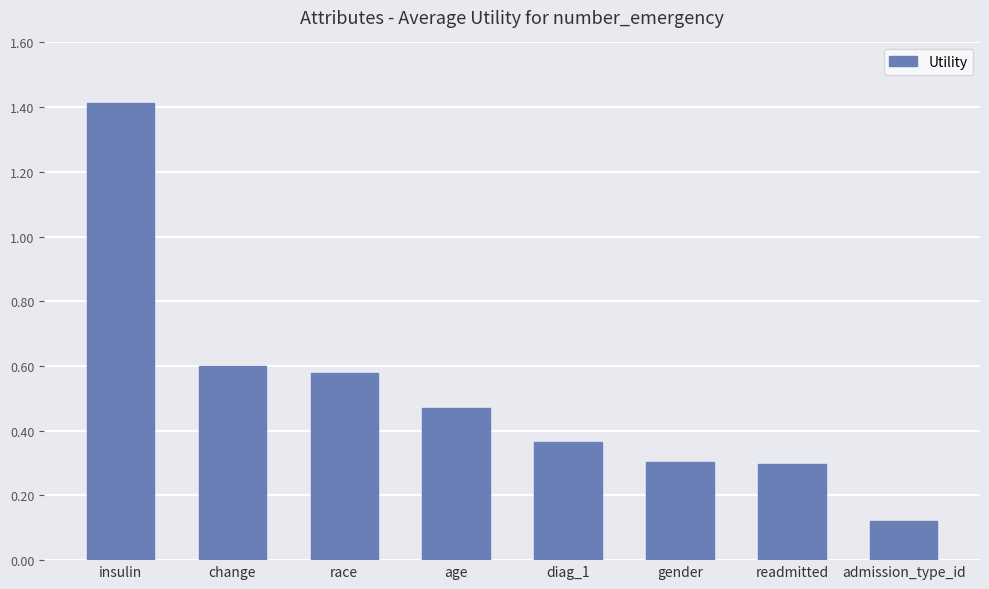

What is the change in value from gender to admission_type_id?

-0.2